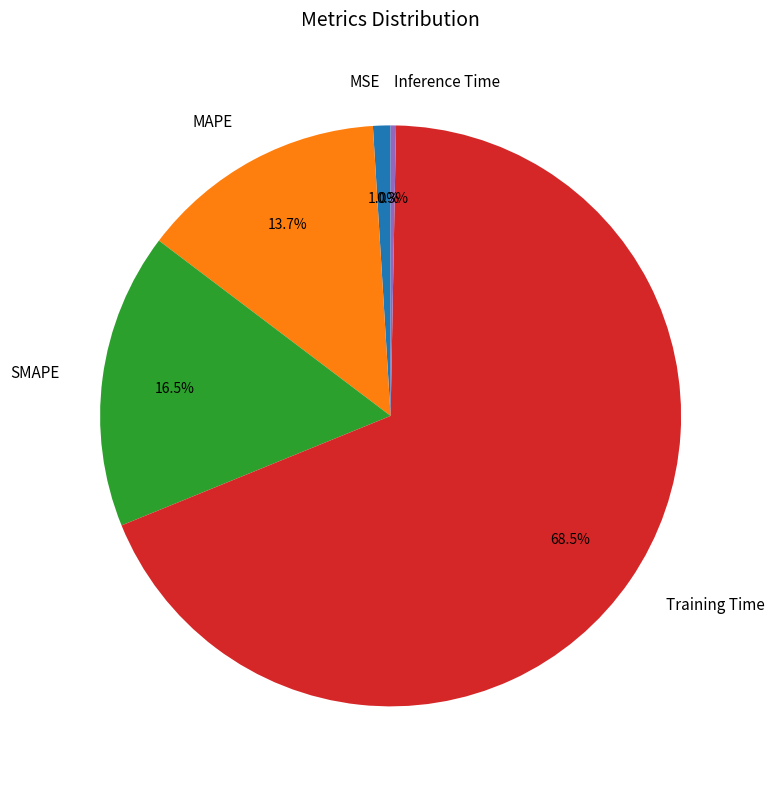

Rank the categories by value from lowest to highest.

Inference Time, MSE, MAPE, SMAPE, Training Time